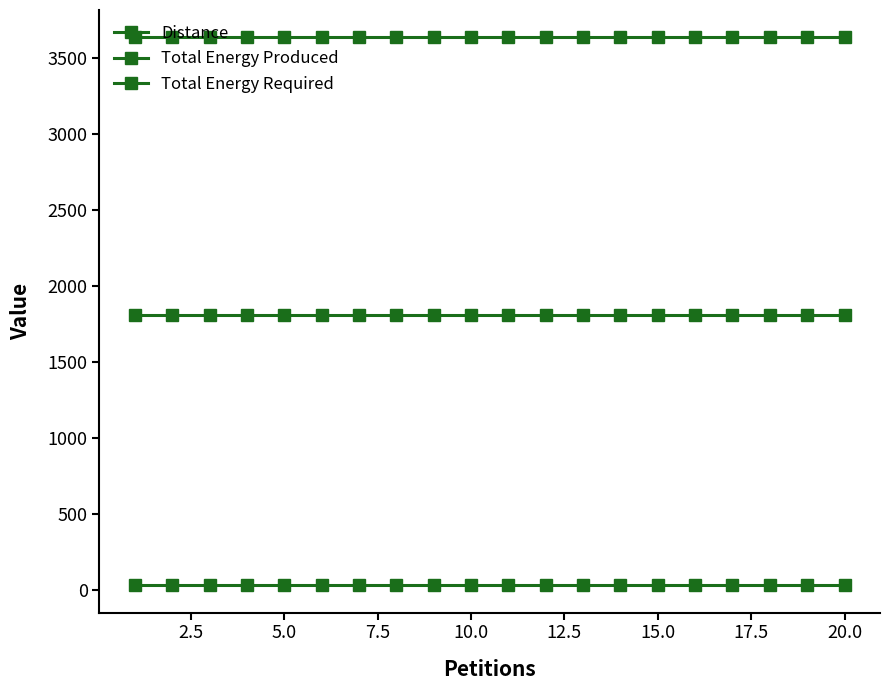

List the series in order of their peak value, highest first.

Total Energy Required, Total Energy Produced, Distance